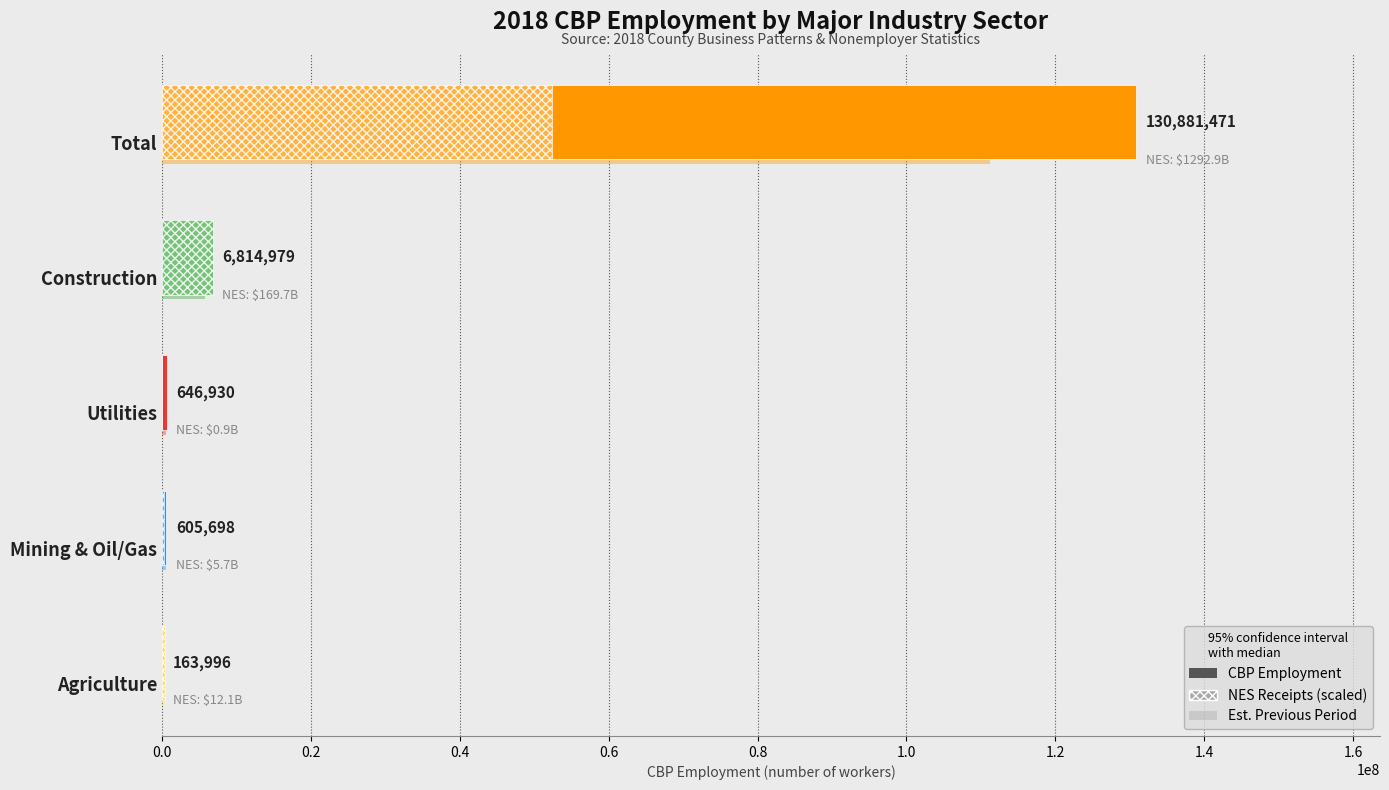

How many distinct data groups are displayed?

3